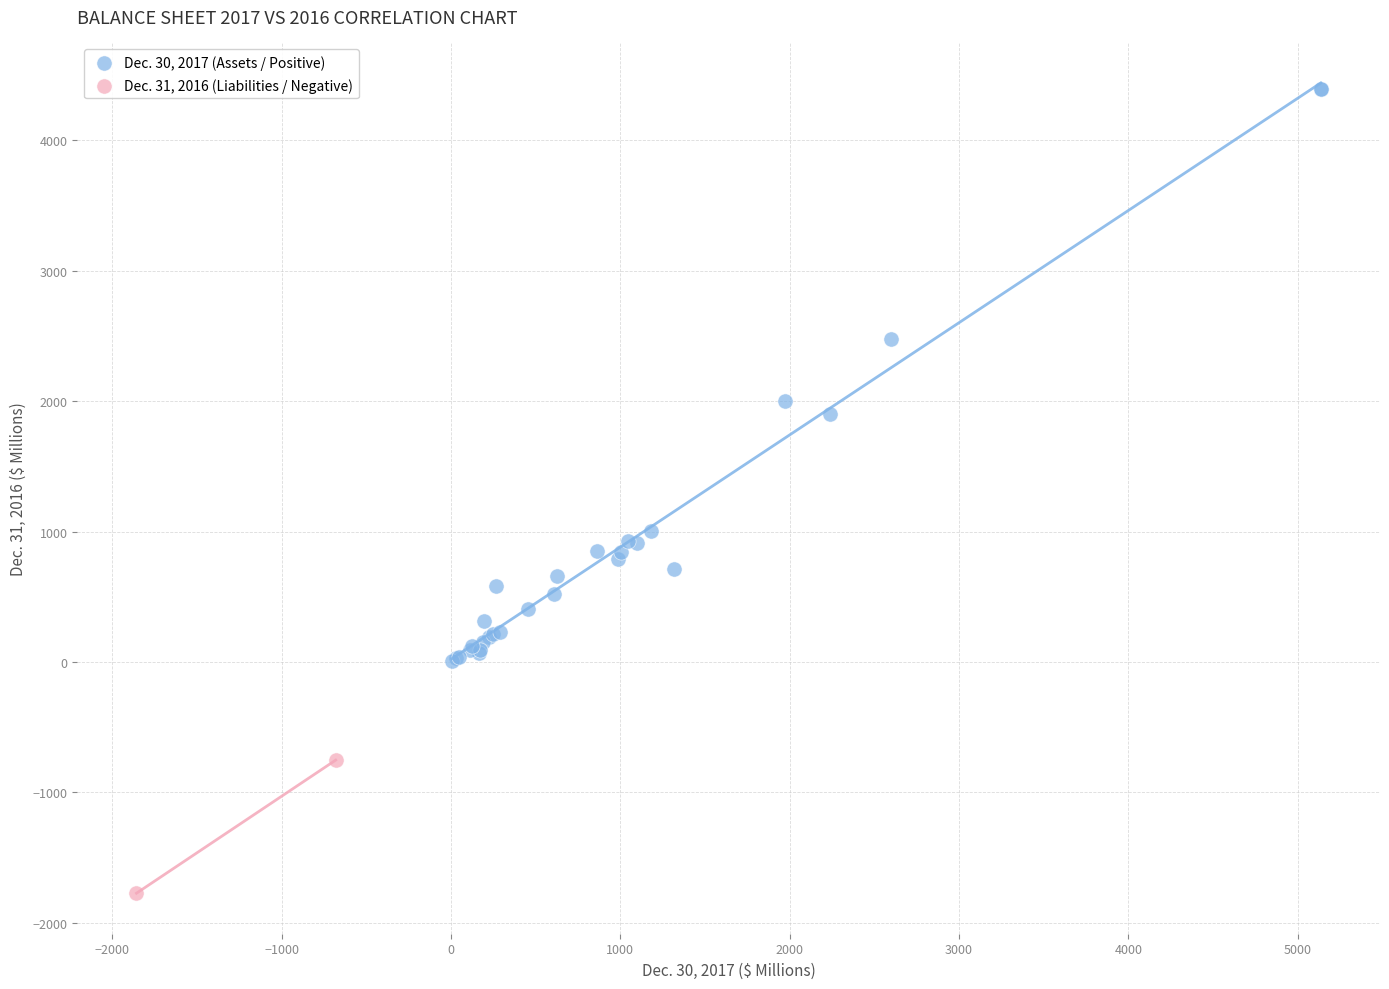

What are all the series names shown in the legend?

Dec. 30, 2017 (Assets / Positive), Dec. 31, 2016 (Liabilities / Negative)